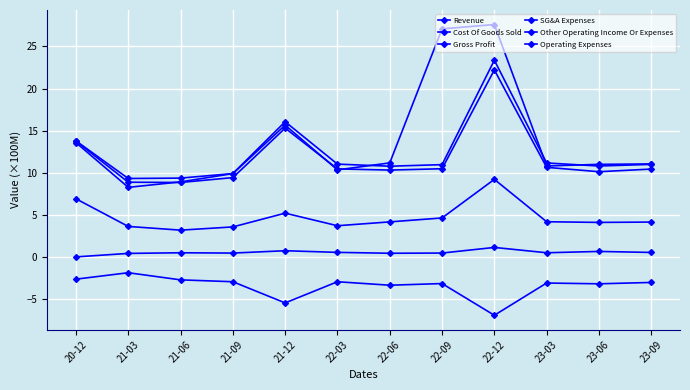

Count the number of data series in this chart.

6